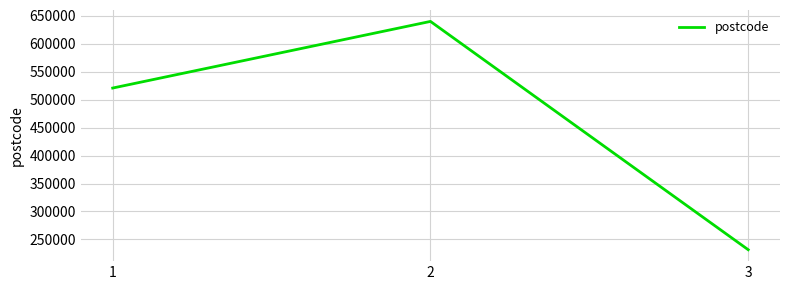

How many series are shown in this chart?

1